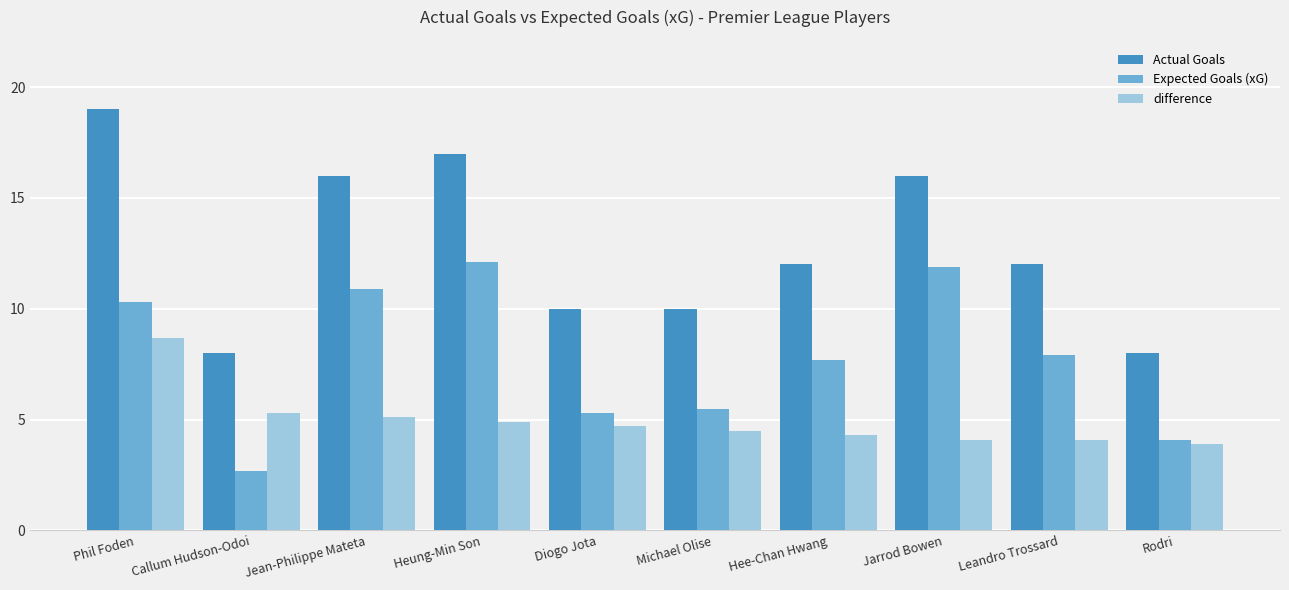

Is it true that Expected Goals (xG) equals 11.9 at Jarrod Bowen?

True